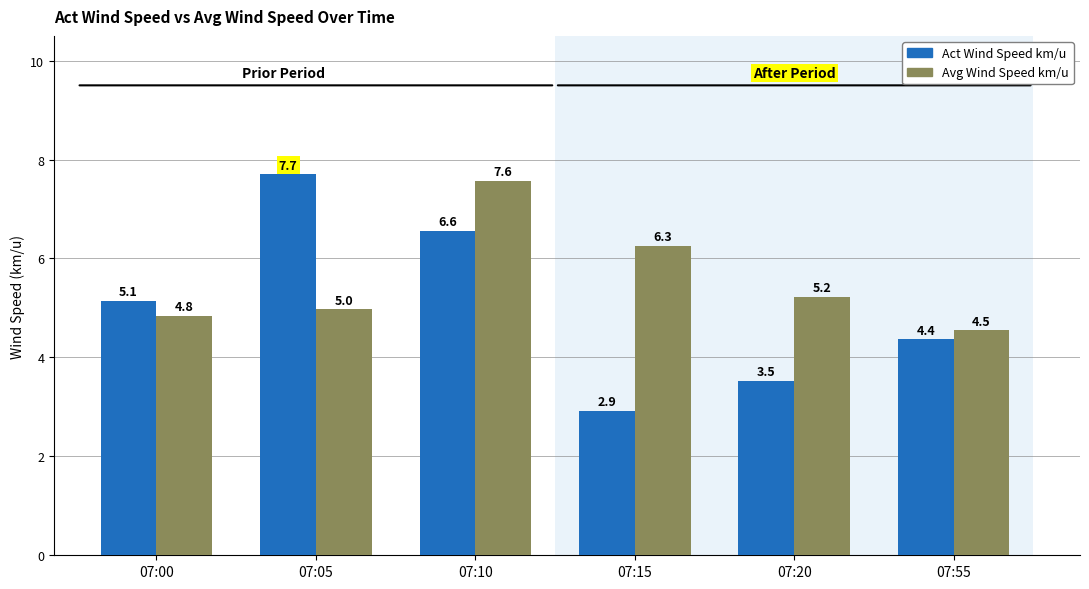

How many data points does each series have?

6